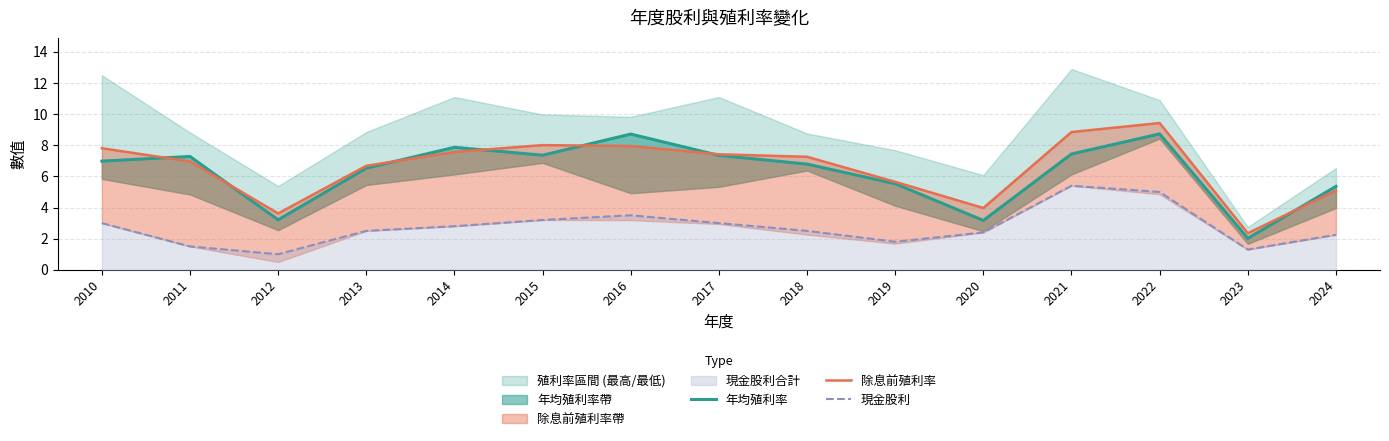

The value of 現金股利 at 2019 is 1.8. True or false?

True